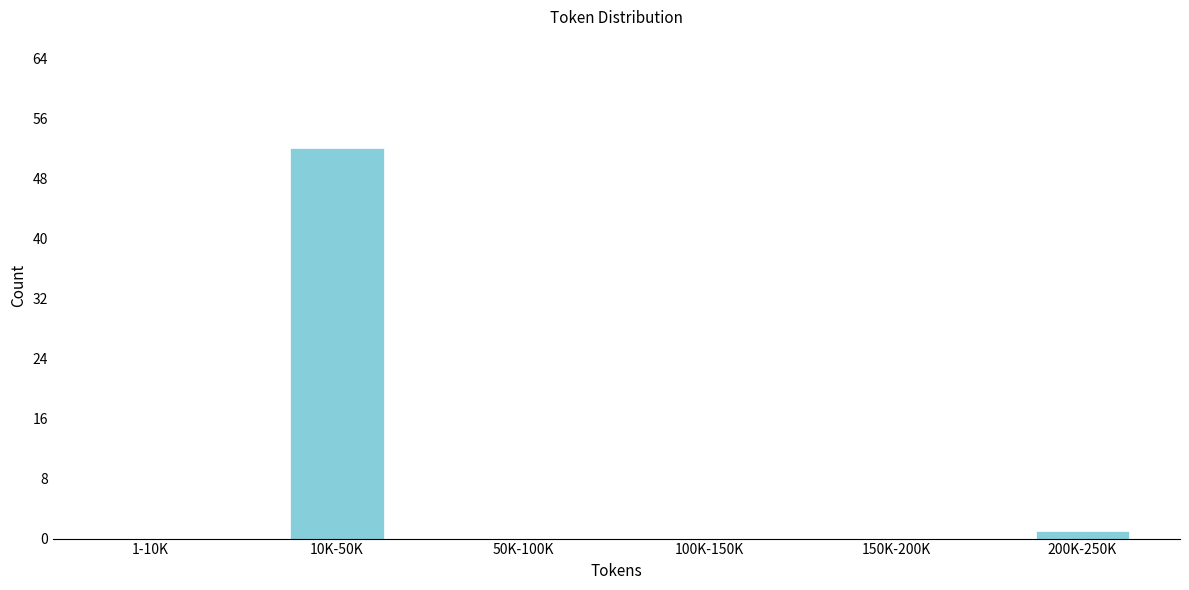

Reading left to right, list all the values displayed in this chart.

1-10K=0	10K-50K=52	50K-100K=0	100K-150K=0	150K-200K=0	200K-250K=1